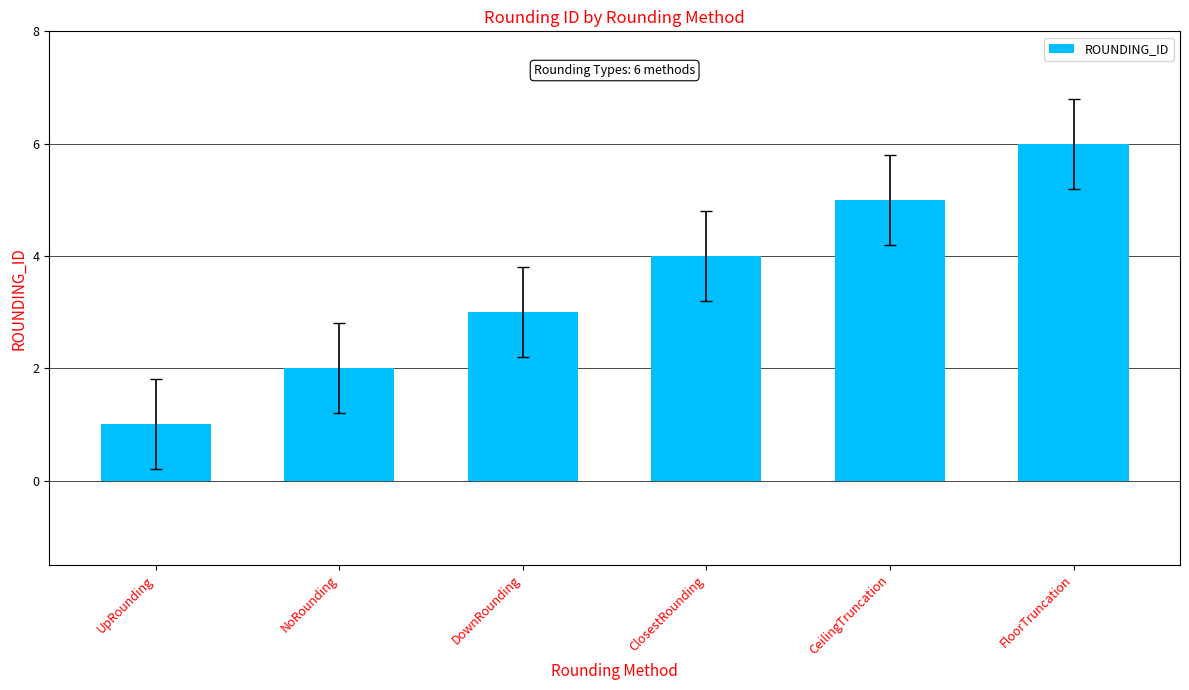

List the labels in order of value, largest first.

FloorTruncation, CeilingTruncation, ClosestRounding, DownRounding, NoRounding, UpRounding